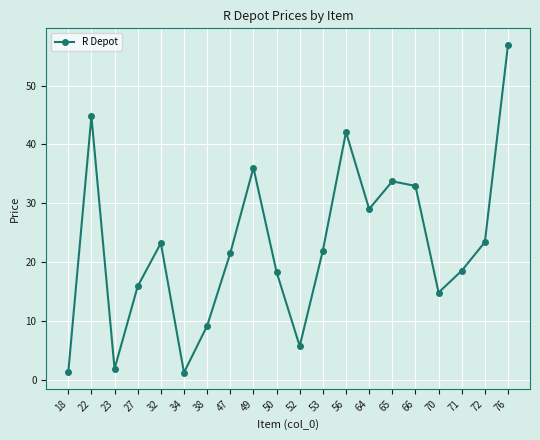

What is the smallest value displayed?

1.3